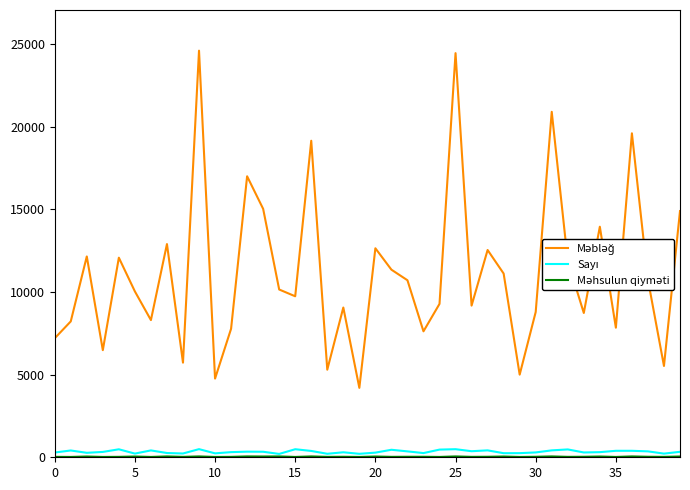

What is the maximum value shown in the chart?

24600